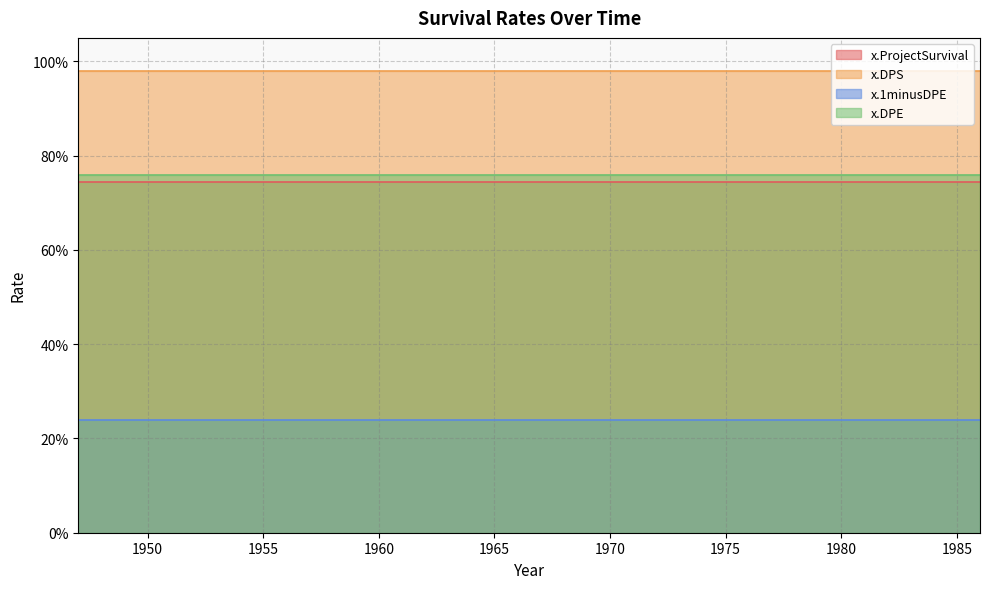

What is the average value of the x.DPE series?

0.8